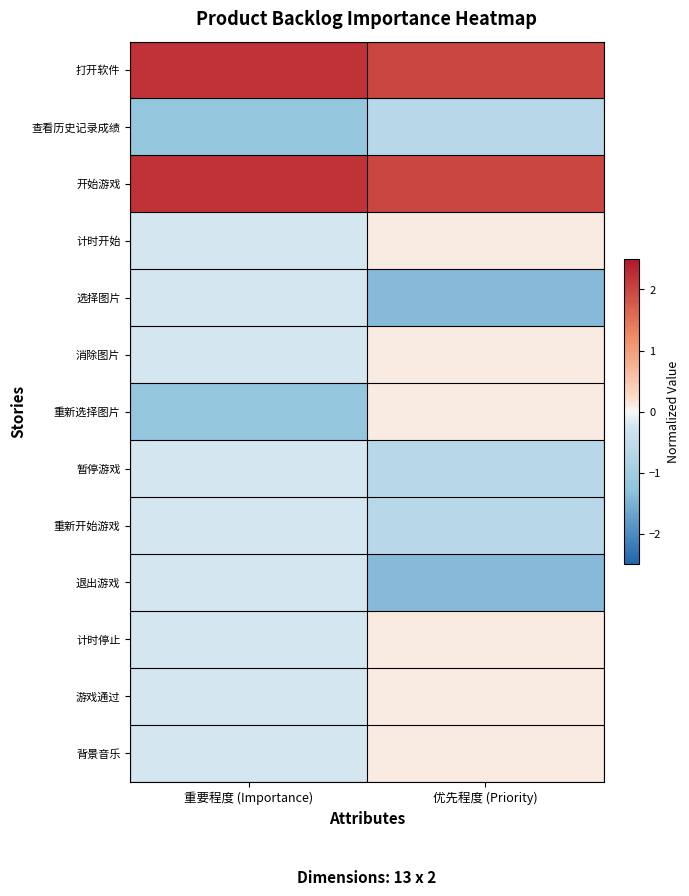

What is the minimum value shown in the chart?

-1.4